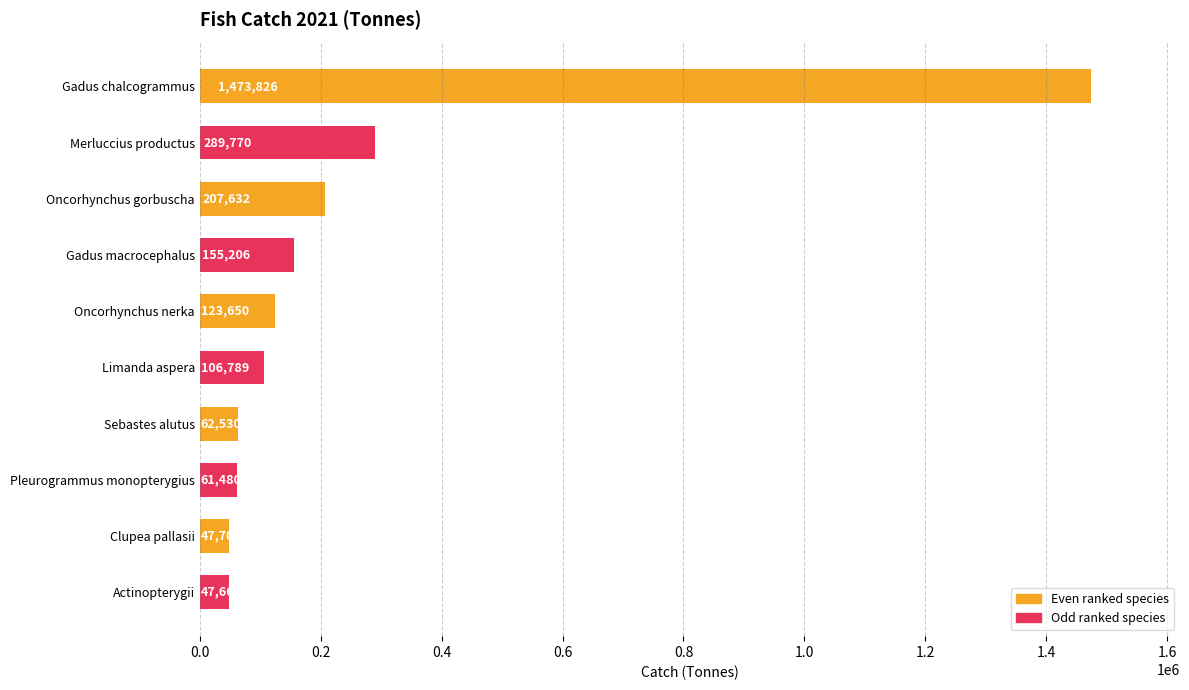

What position from the bottom is Oncorhynchus gorbuscha?

8